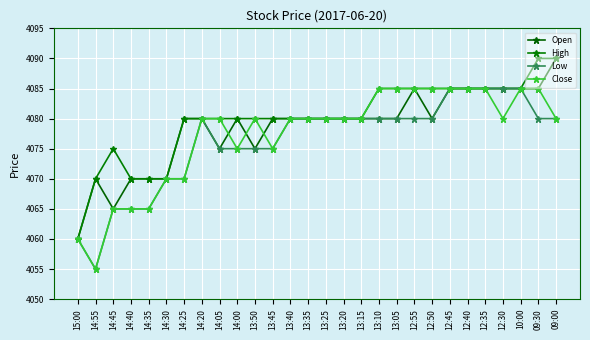

Is the value of Low at 14:05 greater than the value of Open at 13:15?

No